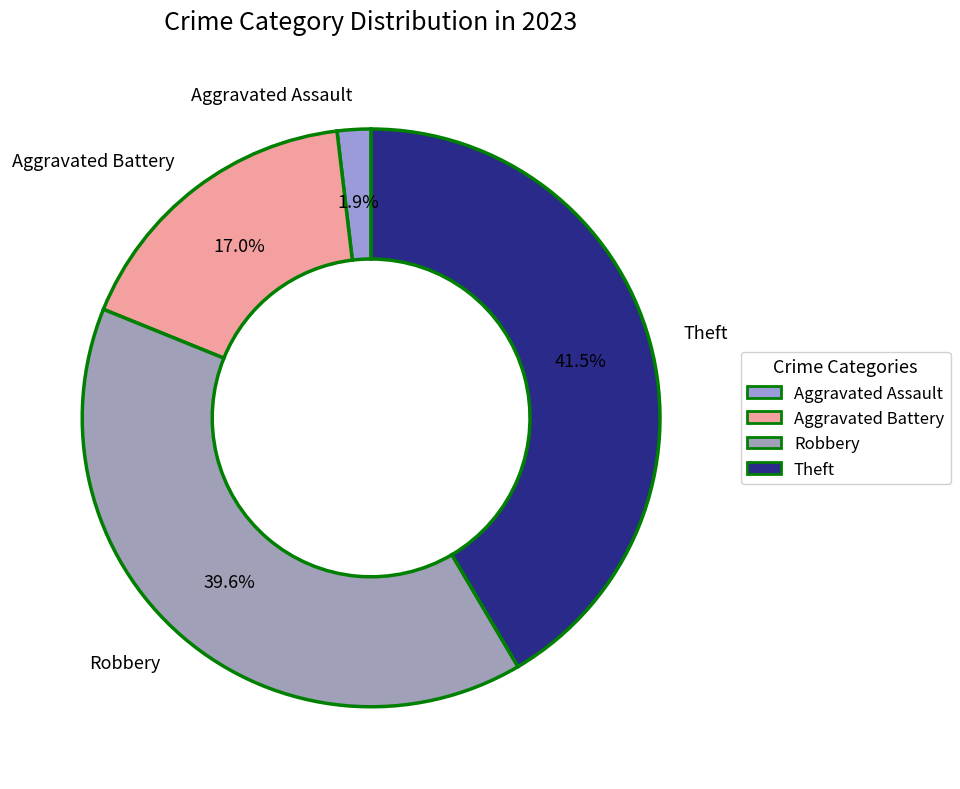

Does Aggravated Battery account for over 50% of the chart?

No